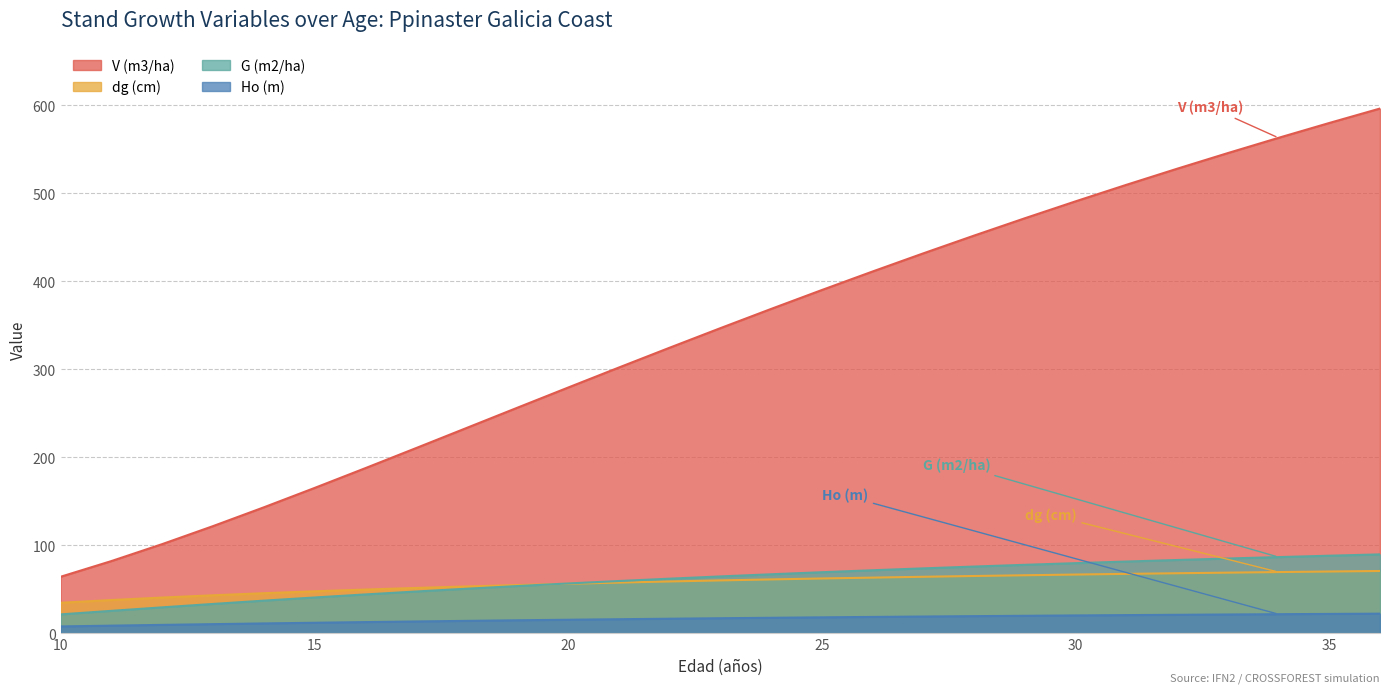

Is it true that Ho (m) equals 20.9 at 31?

True